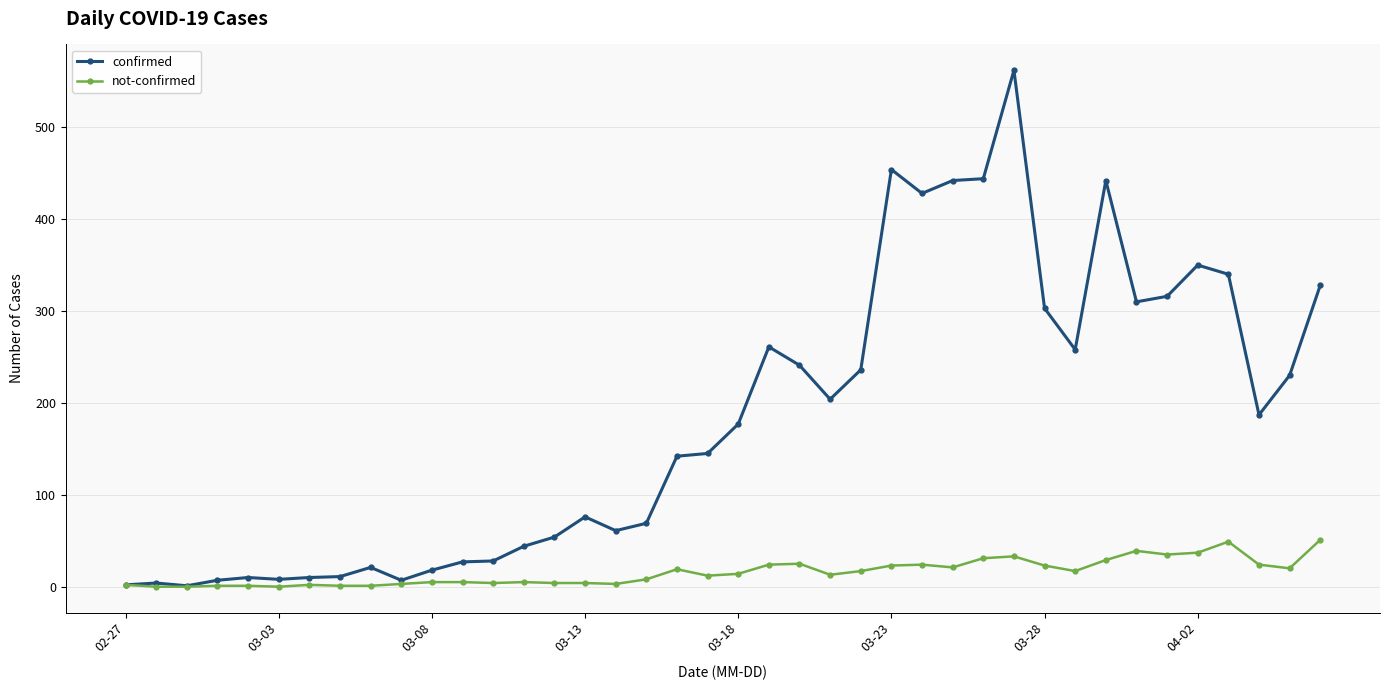

Which series has the largest range (max minus min)?

confirmed